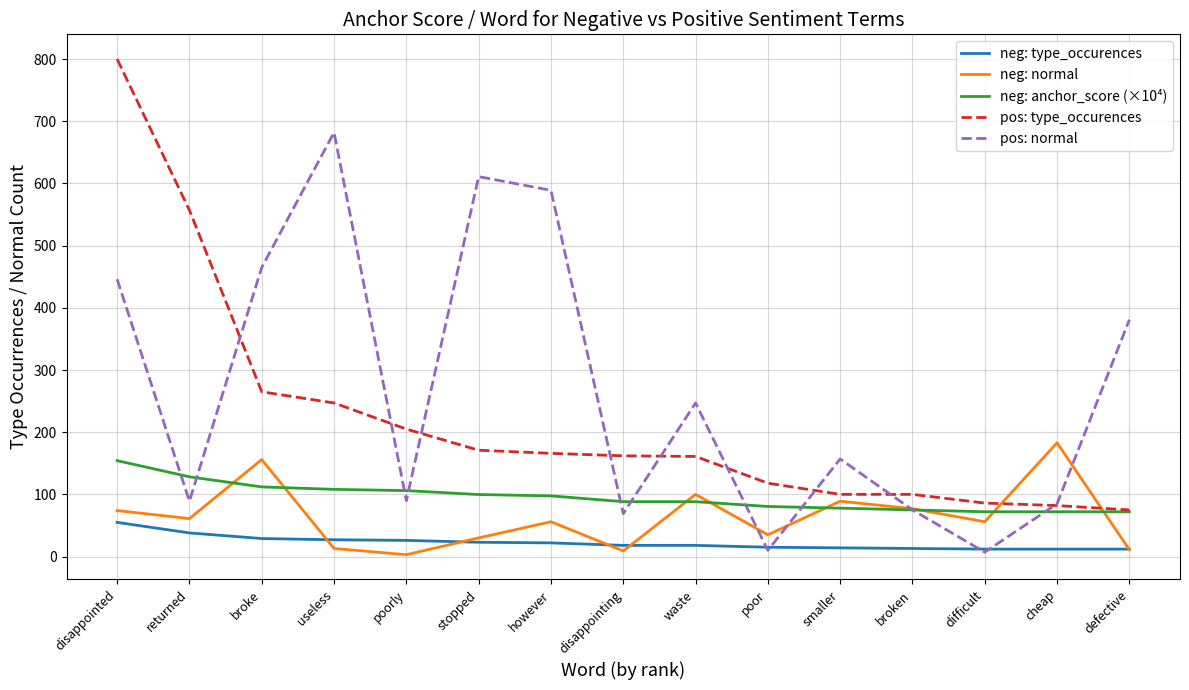

What is the difference between the second highest and second lowest values in the neg: type_occurences series?

26.0